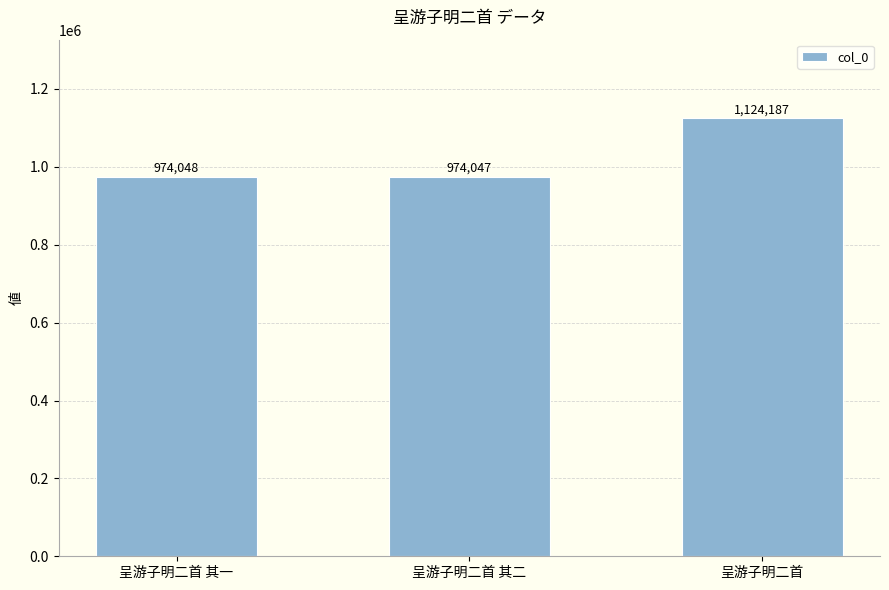

How many series are shown in this chart?

1